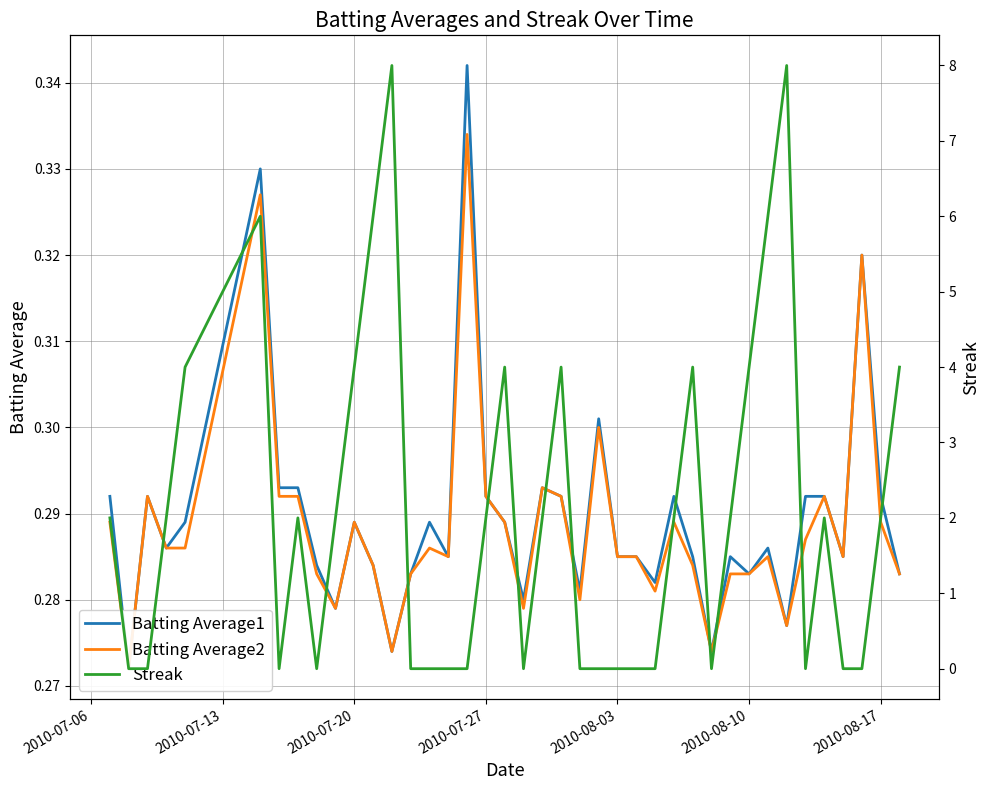

What is the value of the Streak point at the 21st from the left?

2.0